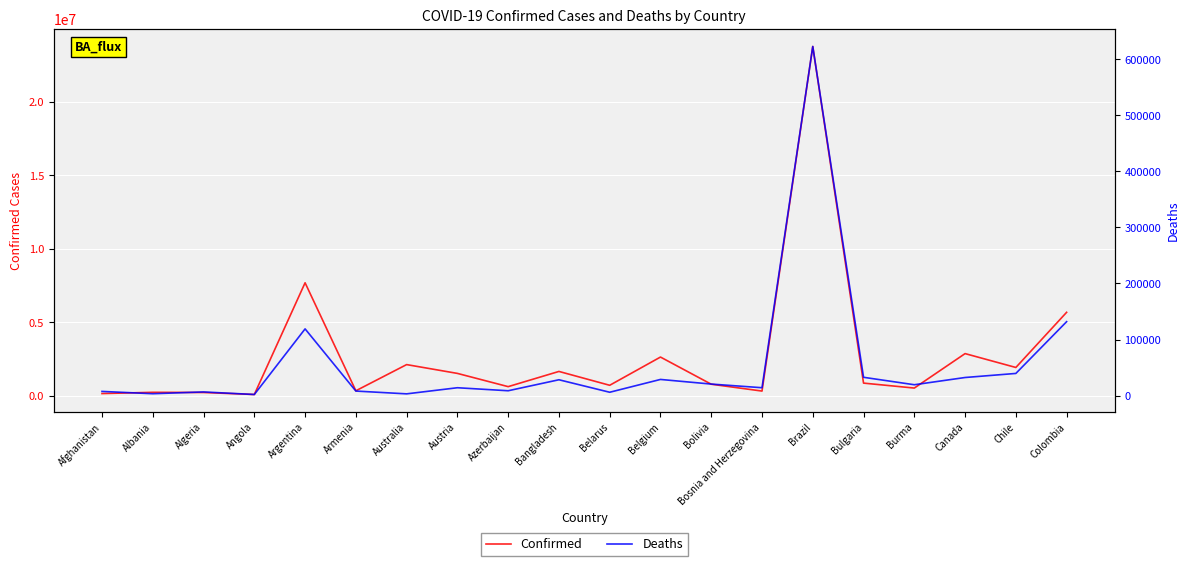

What is the label of the 7th point from the right?

Bosnia and Herzegovina